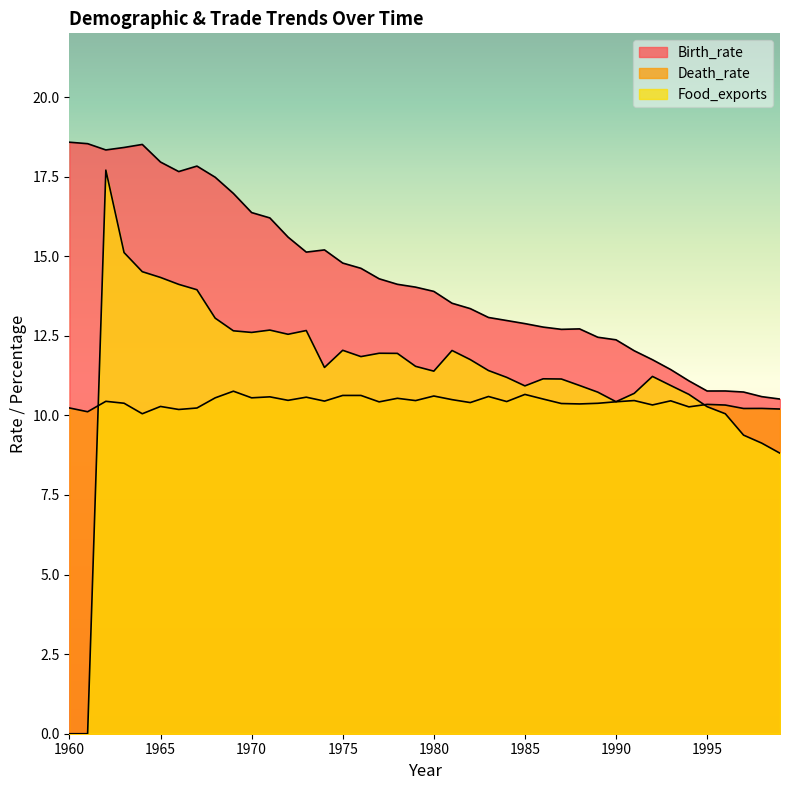

What is the difference between the Food_exports values at 1968 and 1997?

3.7